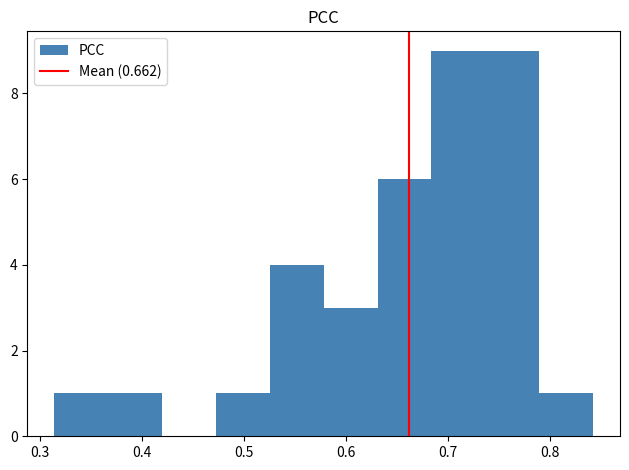

Reading left to right, transcribe this chart: for each bar, give the range it covers on the x-axis and its height. Neither the bar edges nor the heights are printed on the chart, so give them approximately, as read against the axes.

0.31 to 0.37: 1
0.37 to 0.42: 1
0.42 to 0.47: 0
0.47 to 0.53: 1
0.53 to 0.58: 4
0.58 to 0.63: 3
0.63 to 0.68: 6
0.68 to 0.74: 9
0.74 to 0.79: 9
0.79 to 0.84: 1